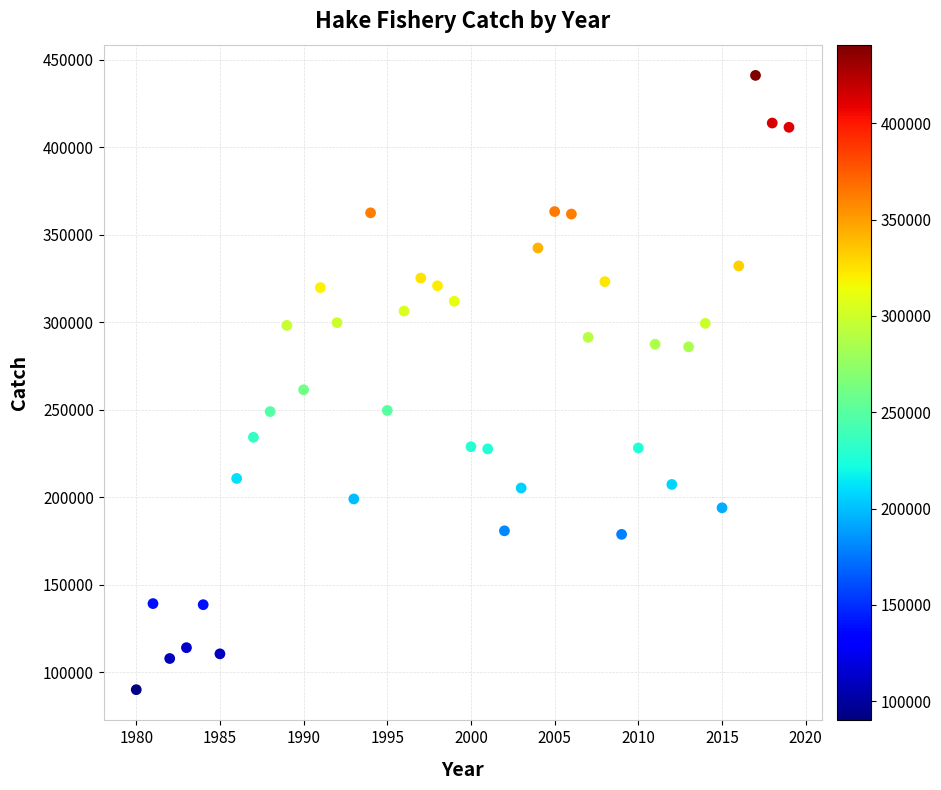

What is the range of Y values (max minus min)?

351019.9